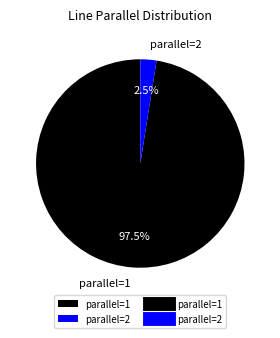

To the nearest percent, what is the average slice percentage?

50%